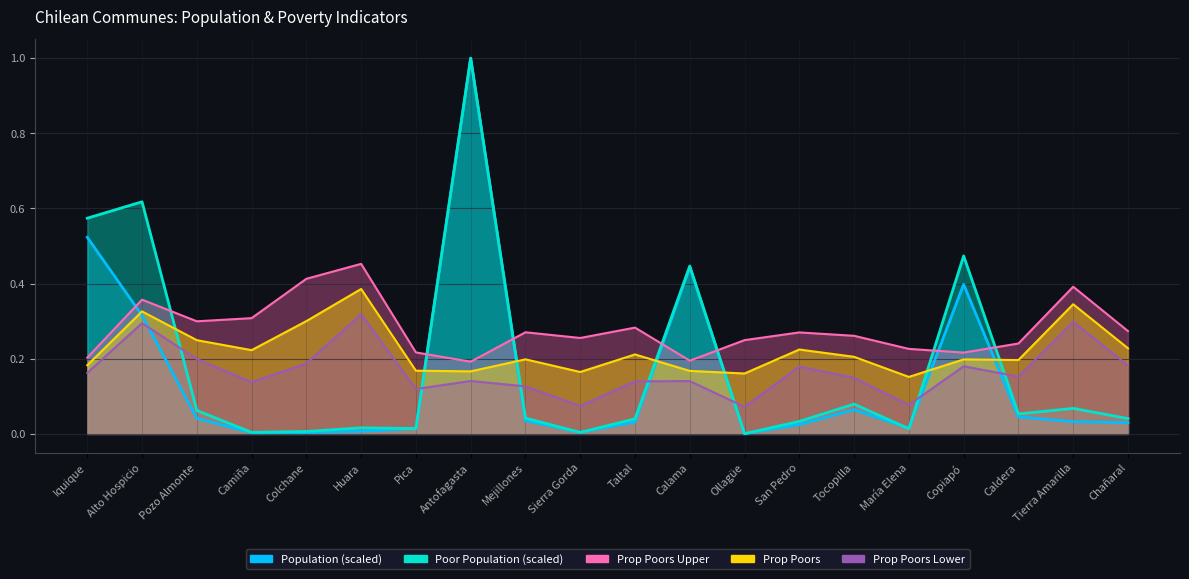

Reading left to right, extract all data points from this chart.

Population: Iquique=0.5	Alto Hospicio=0.3	Pozo Almonte=0.0	Camiña=0.0	Colchane=0.0	Huara=0.0	Pica=0.0	Antofagasta=1.0	Mejillones=0.0	Sierra Gorda=0.0	Taltal=0.0	Calama=0.4	Ollagüe=0.0	San Pedro=0.0	Tocopilla=0.1	María Elena=0.0	Copiapó=0.4	Caldera=0.0	Tierra Amarilla=0.0	Chañaral=0.0
Poor Population: Iquique=0.6	Alto Hospicio=0.6	Pozo Almonte=0.1	Camiña=0.0	Colchane=0.0	Huara=0.0	Pica=0.0	Antofagasta=1.0	Mejillones=0.0	Sierra Gorda=0.0	Taltal=0.0	Calama=0.4	Ollagüe=0.0	San Pedro=0.0	Tocopilla=0.1	María Elena=0.0	Copiapó=0.5	Caldera=0.1	Tierra Amarilla=0.1	Chañaral=0.0
Prop Poors Upper: Iquique=0.2	Alto Hospicio=0.4	Pozo Almonte=0.3	Camiña=0.3	Colchane=0.4	Huara=0.5	Pica=0.2	Antofagasta=0.2	Mejillones=0.3	Sierra Gorda=0.3	Taltal=0.3	Calama=0.2	Ollagüe=0.2	San Pedro=0.3	Tocopilla=0.3	María Elena=0.2	Copiapó=0.2	Caldera=0.2	Tierra Amarilla=0.4	Chañaral=0.3
Prop Poors: Iquique=0.2	Alto Hospicio=0.3	Pozo Almonte=0.2	Camiña=0.2	Colchane=0.3	Huara=0.4	Pica=0.2	Antofagasta=0.2	Mejillones=0.2	Sierra Gorda=0.2	Taltal=0.2	Calama=0.2	Ollagüe=0.2	San Pedro=0.2	Tocopilla=0.2	María Elena=0.2	Copiapó=0.2	Caldera=0.2	Tierra Amarilla=0.3	Chañaral=0.2
Prop Poors Lower: Iquique=0.2	Alto Hospicio=0.3	Pozo Almonte=0.2	Camiña=0.1	Colchane=0.2	Huara=0.3	Pica=0.1	Antofagasta=0.1	Mejillones=0.1	Sierra Gorda=0.1	Taltal=0.1	Calama=0.1	Ollagüe=0.1	San Pedro=0.2	Tocopilla=0.1	María Elena=0.1	Copiapó=0.2	Caldera=0.2	Tierra Amarilla=0.3	Chañaral=0.2